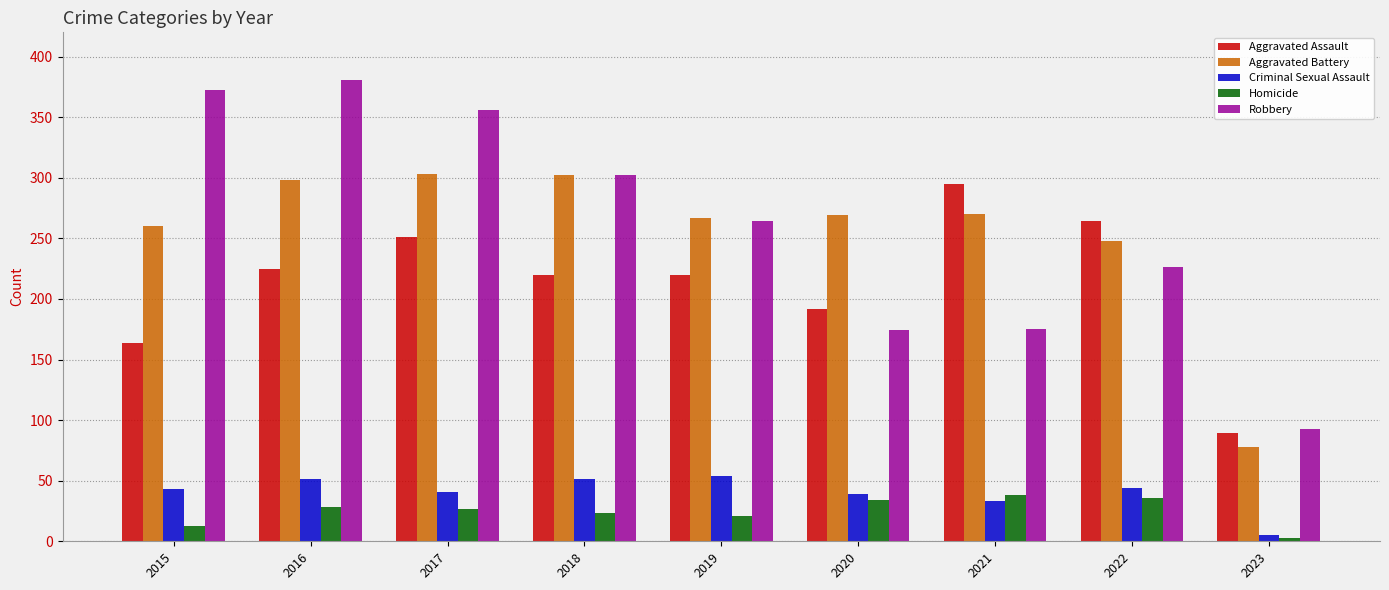

Rank the series by their maximum value, from highest to lowest.

Robbery, Aggravated Battery, Aggravated Assault, Criminal Sexual Assault, Homicide